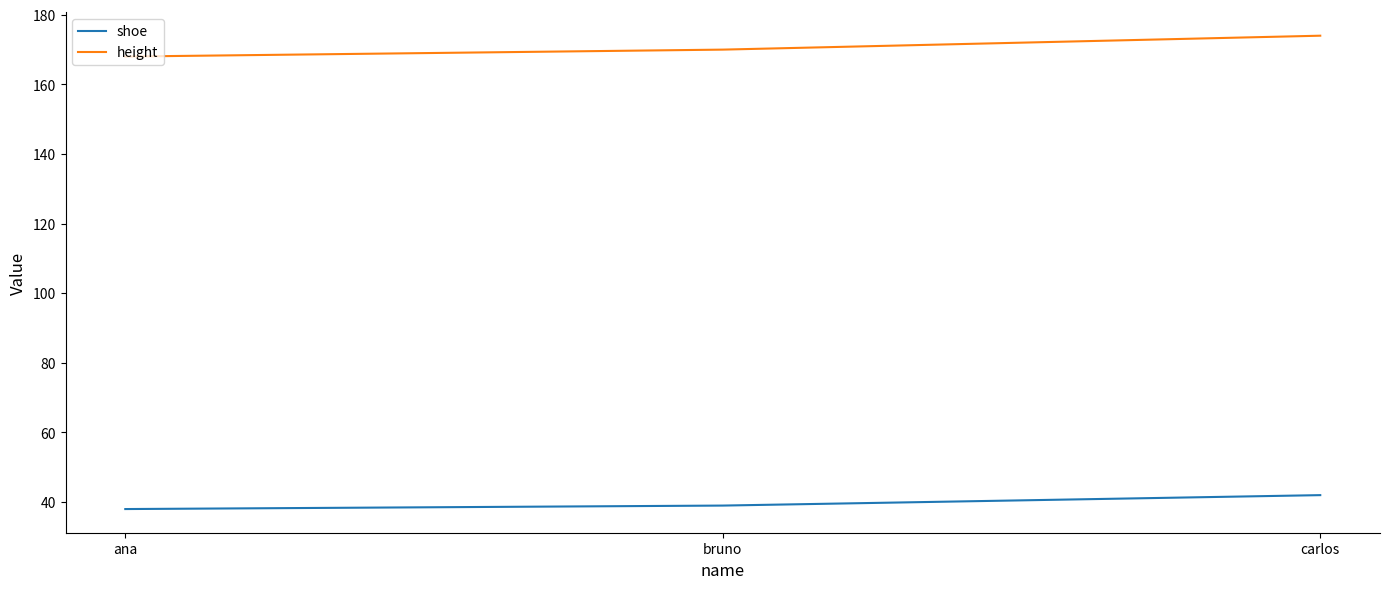

Is the value of shoe at ana greater than the value of height at ana?

No